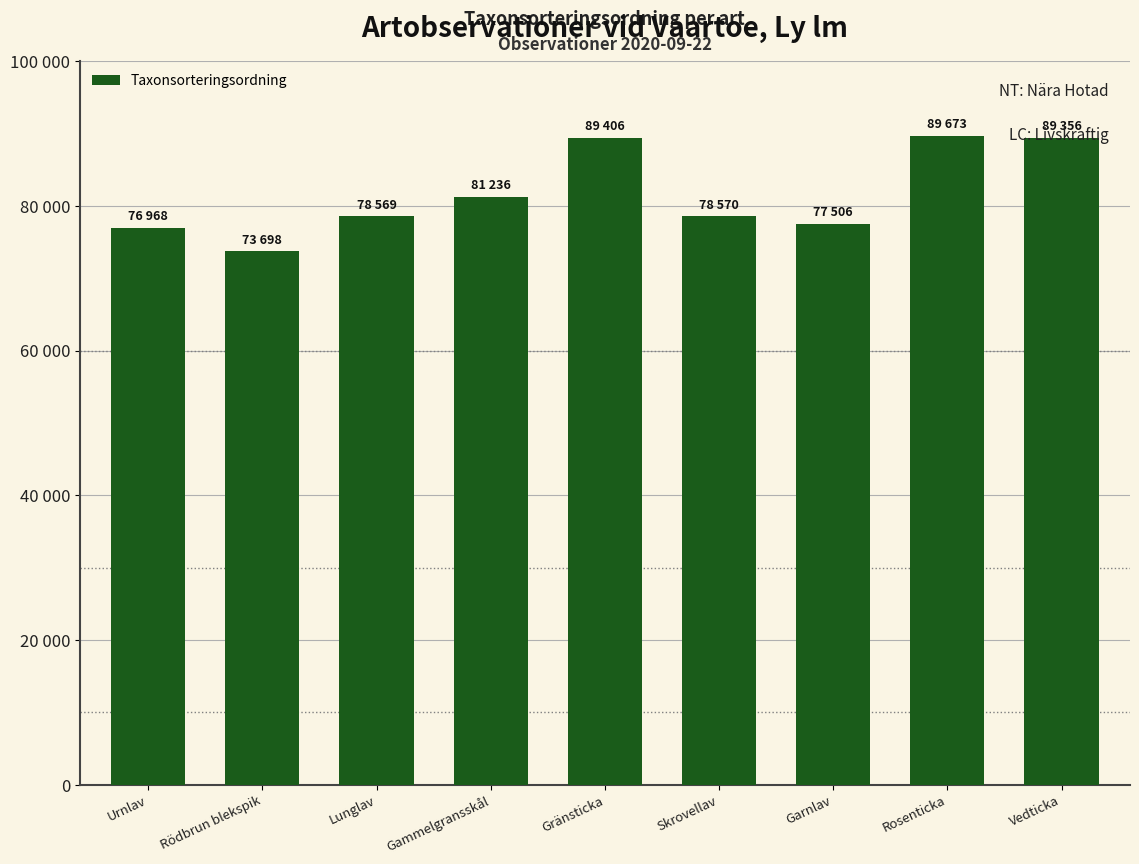

List the labels in order of value, largest first.

Rosenticka, Gränsticka, Vedticka, Gammelgransskål, Skrovellav, Lunglav, Garnlav, Urnlav, Rödbrun blekspik